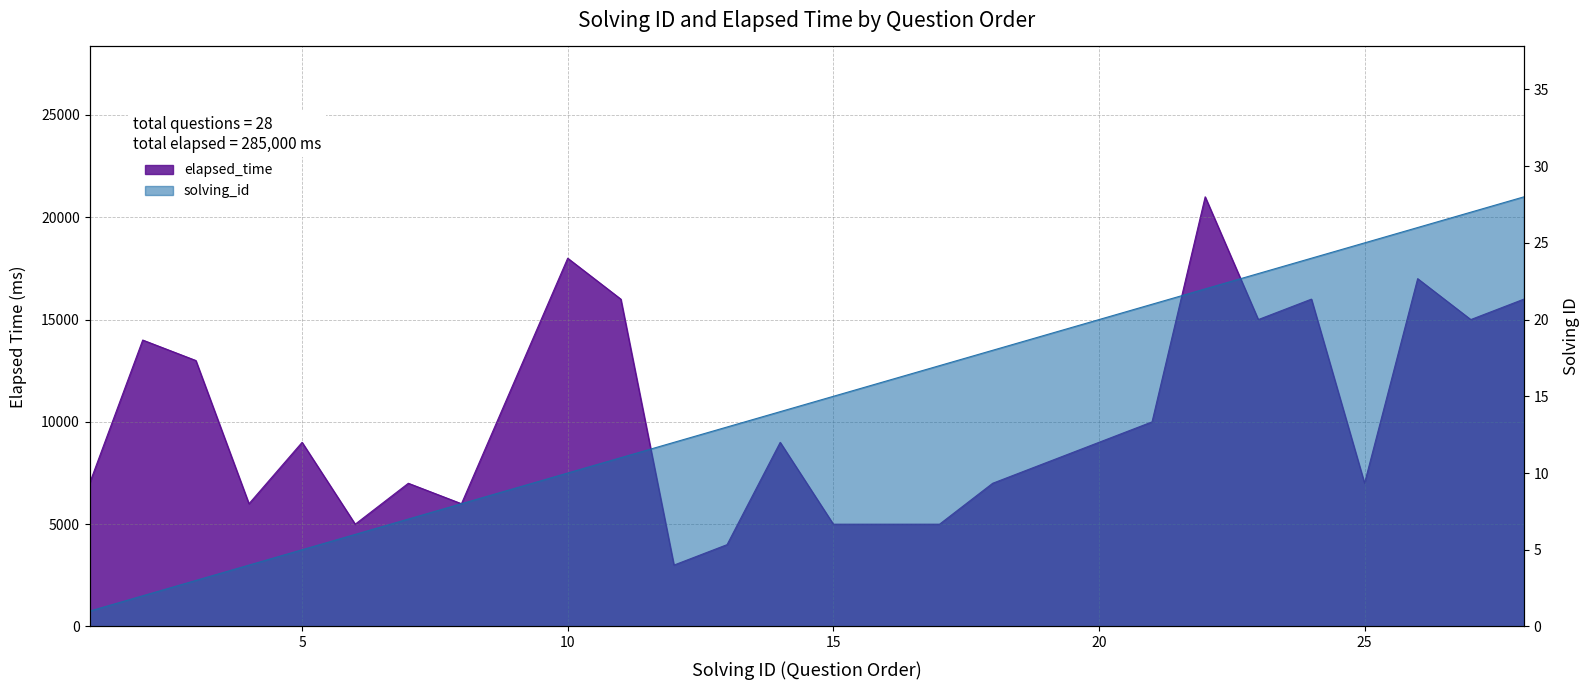

What is the spread (max minus min) of values at 27?

14973